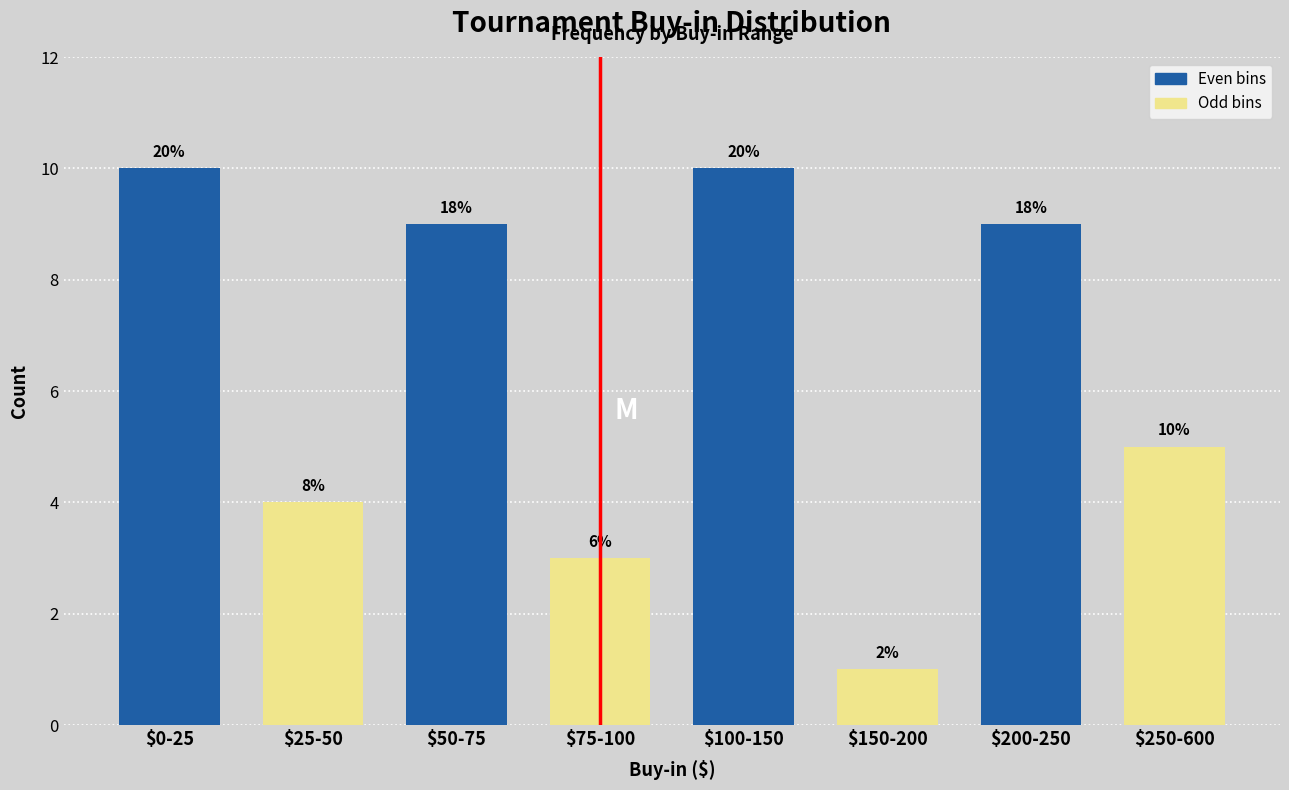

How many bars are there in total?

8